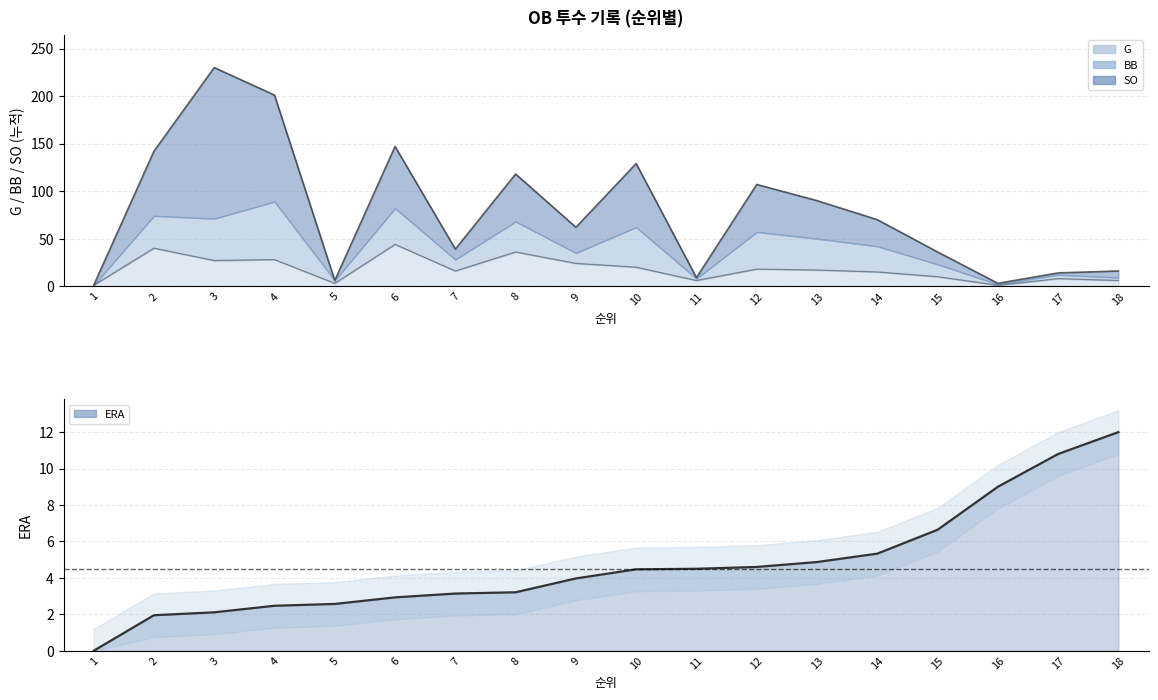

Between 7 and 8, which is larger?

8